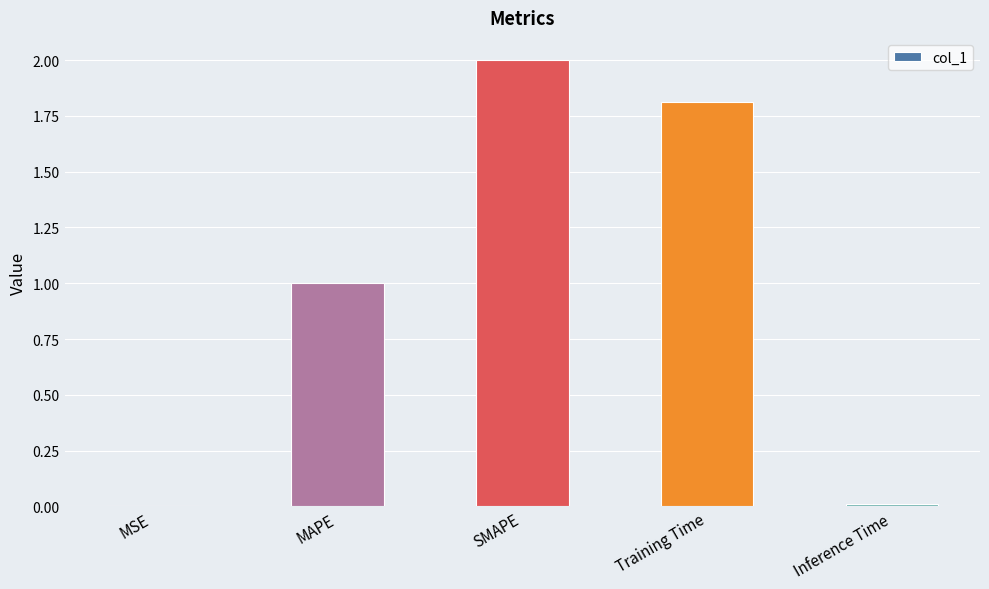

Between MSE and Training Time, which is larger?

Training Time